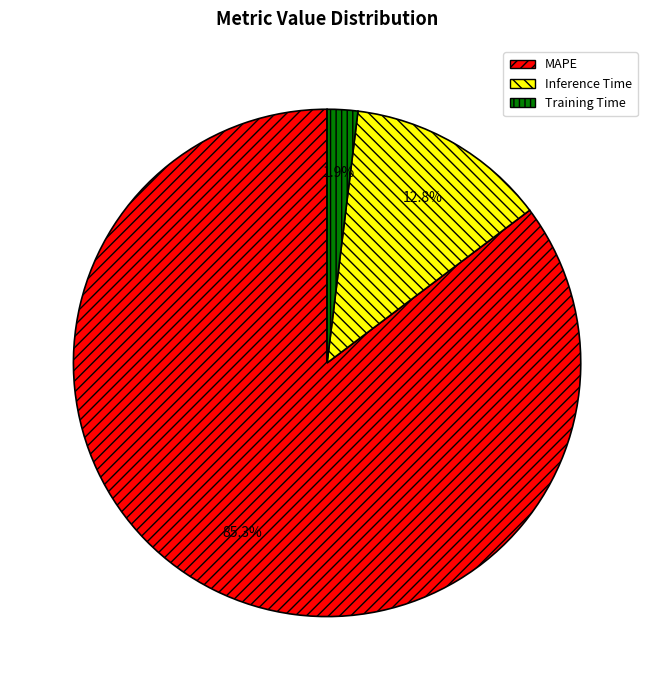

How many segments does this pie chart have?

3